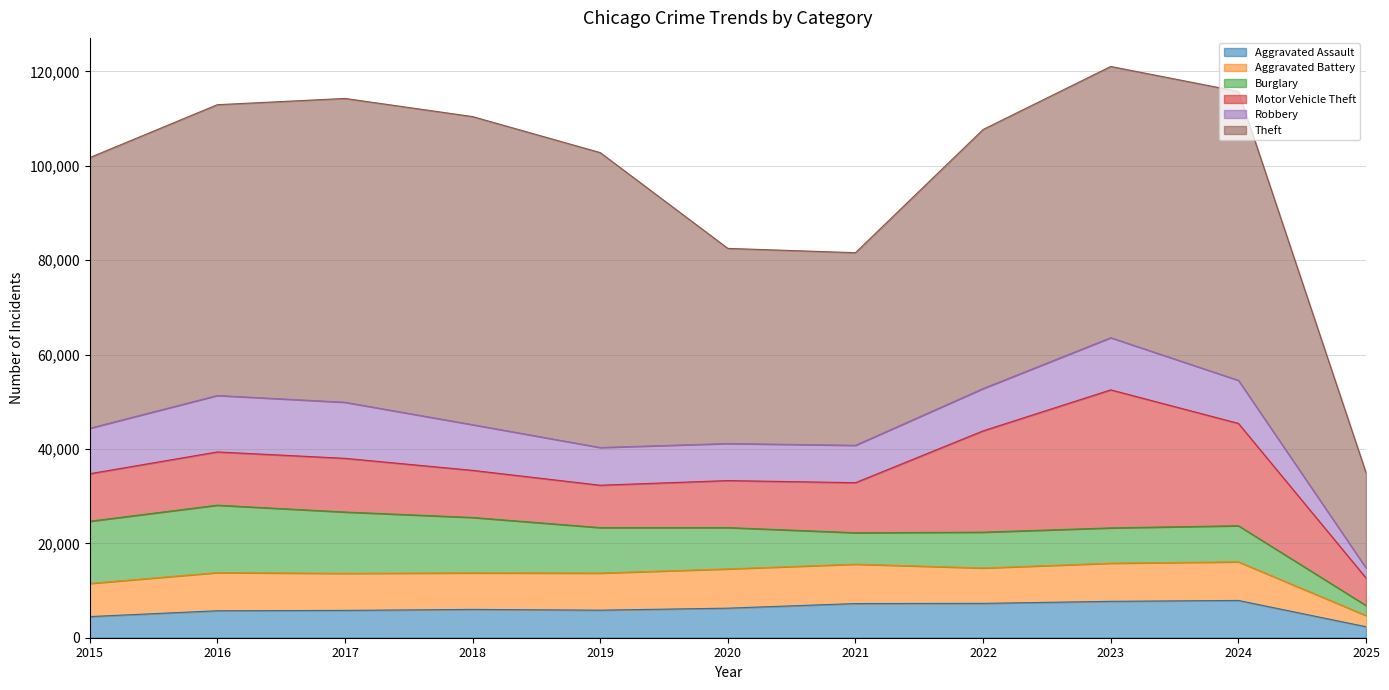

How many distinct data groups are displayed?

6